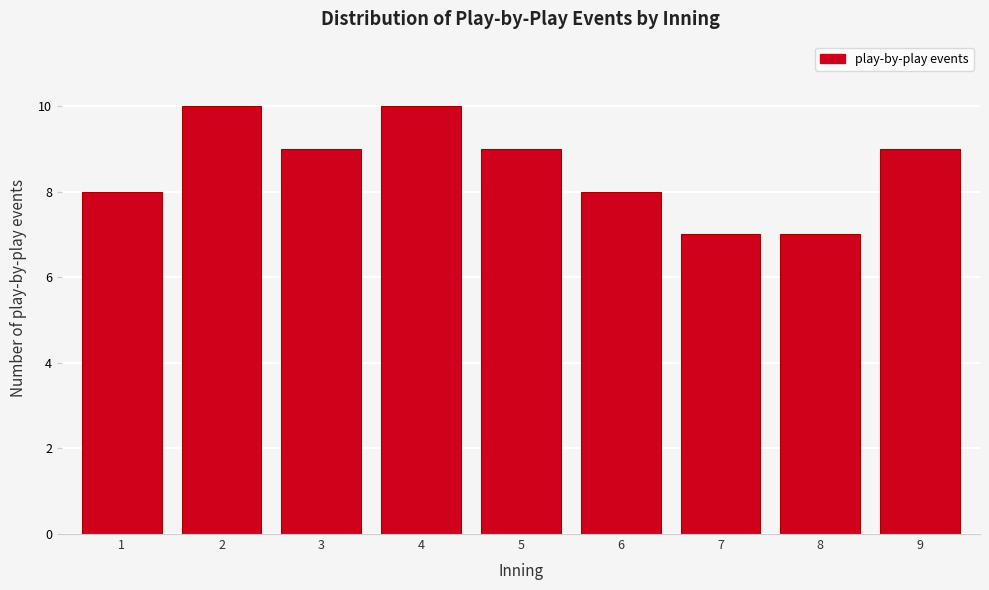

Reading left to right, extract all data points from this chart.

8	10	9	10	9	8	7	7	9